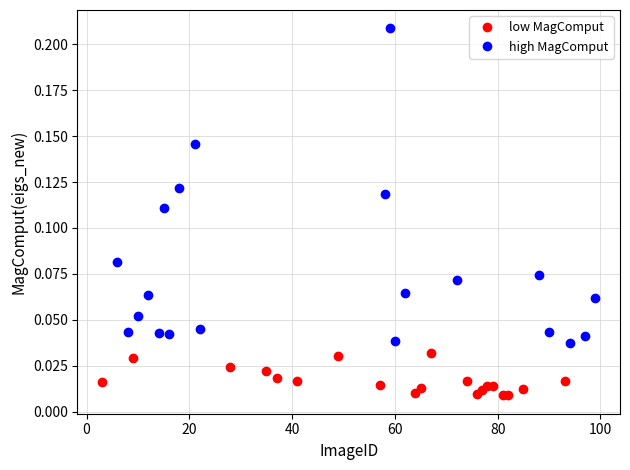

Which series reaches the minimum Y coordinate?

low MagComput